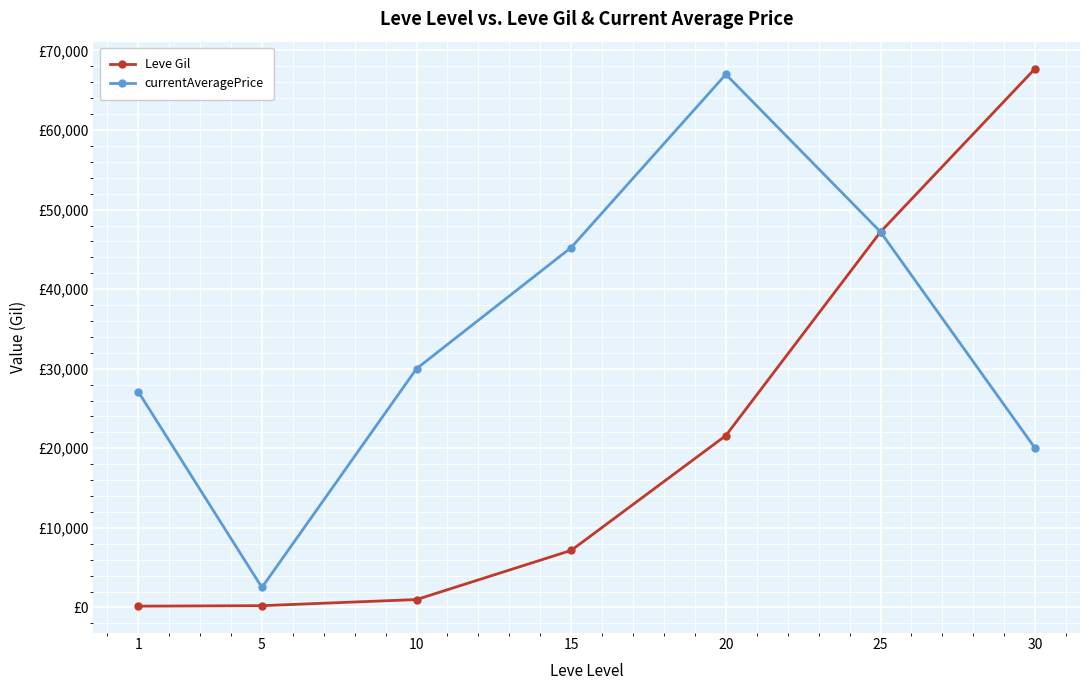

True or false: currentAveragePrice and Leve Gil intersect in this chart.

False